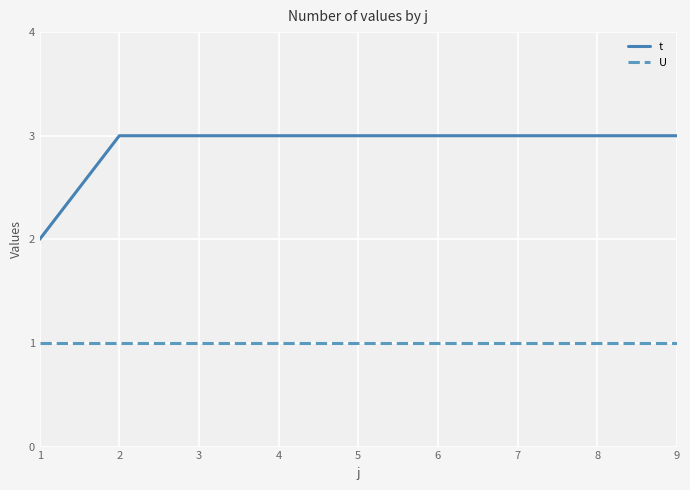

Which series has the largest range (max minus min)?

t